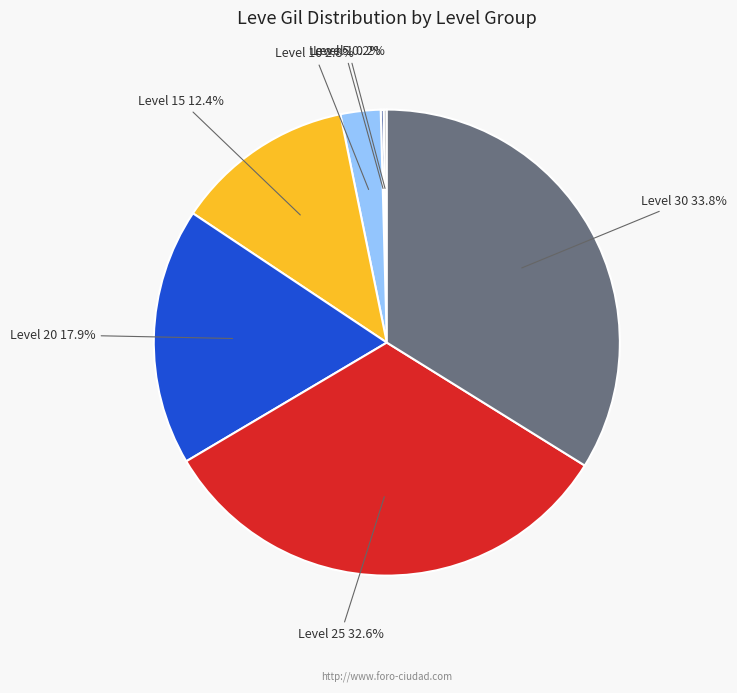

Does any single category account for the majority?

No